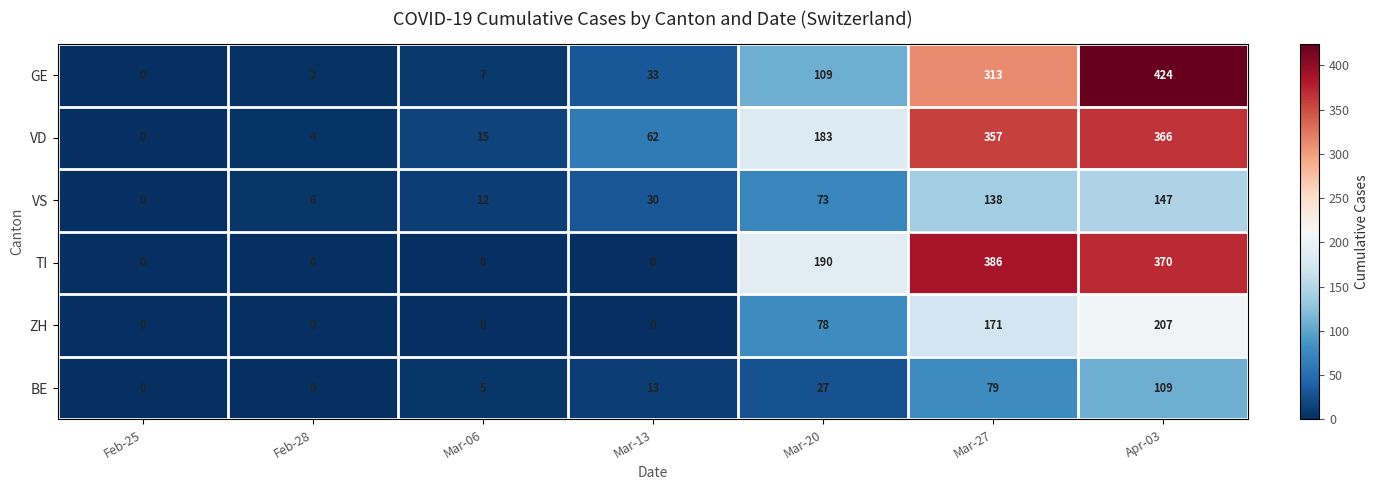

What is the difference between the BE values at Mar-13 and Feb-25?

13